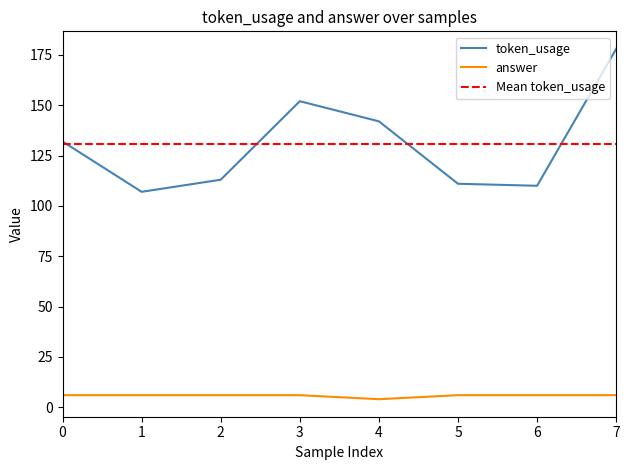

How many categories are shown in the chart?

8